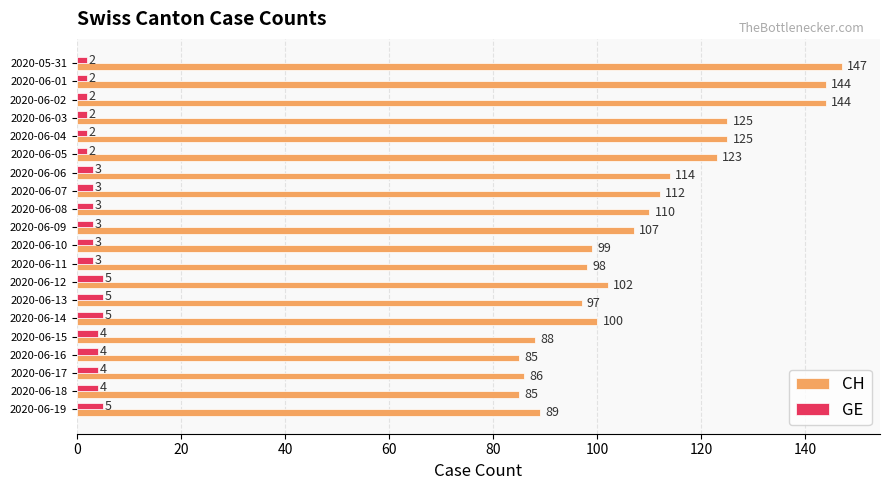

True or false: GE has a value of 3 at 2020-06-09.

True